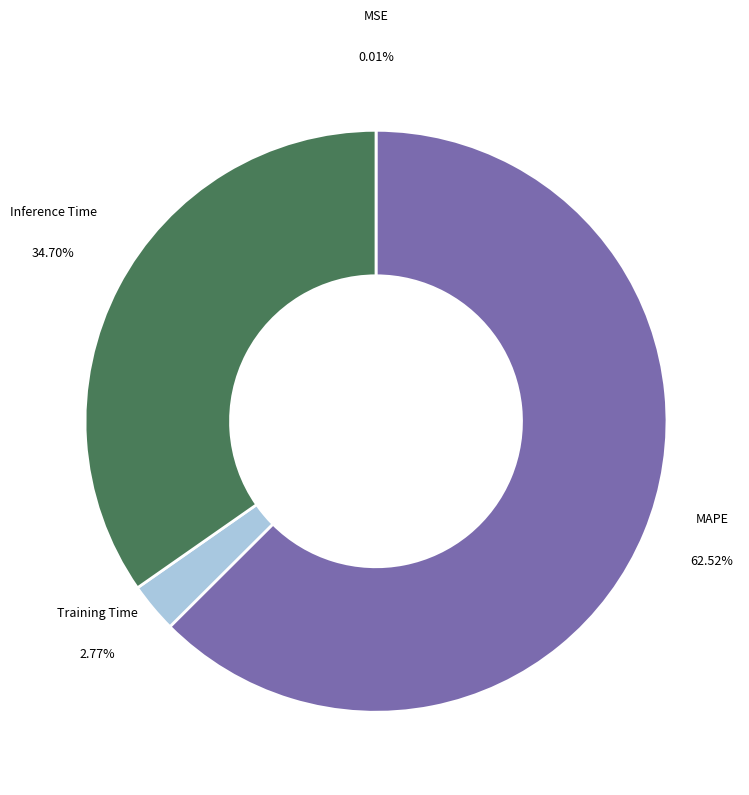

Is there a majority slice in this chart?

Yes